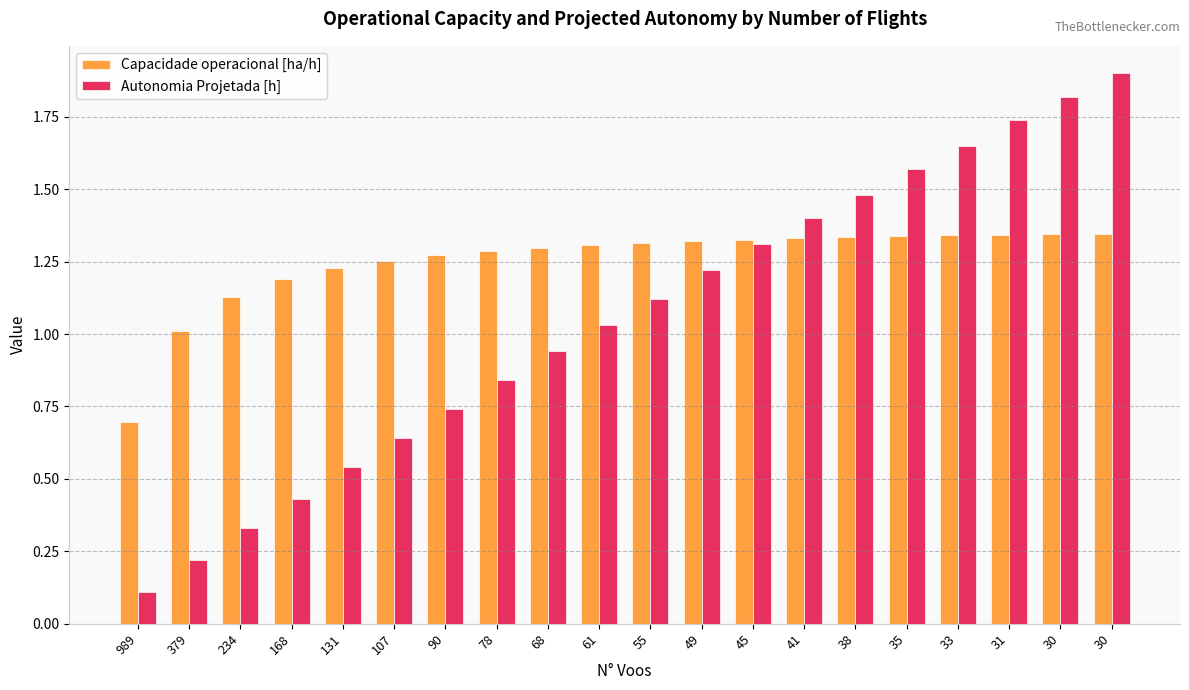

Between 49 and 131, which is larger?

49